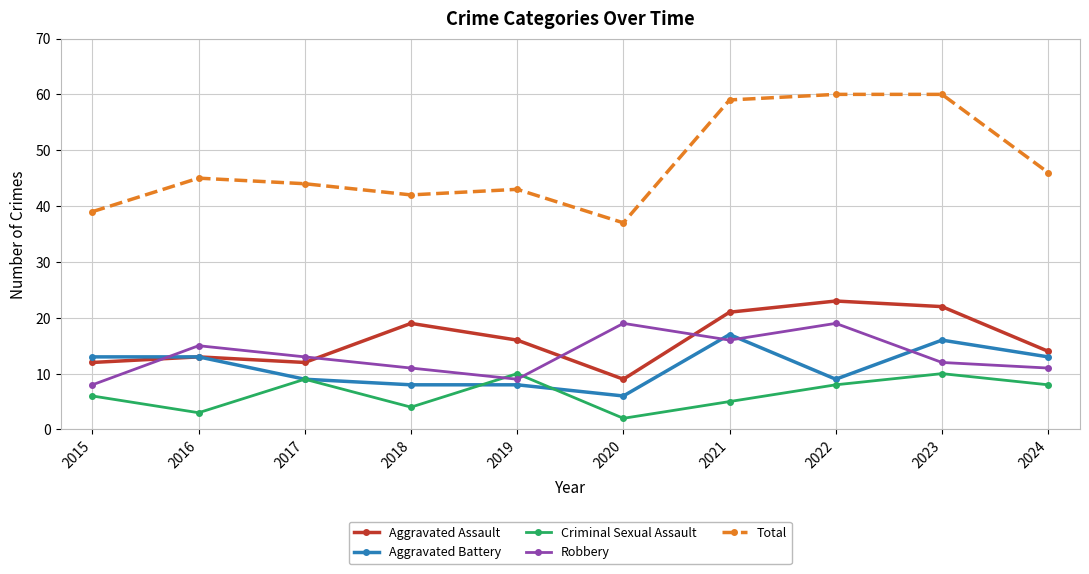

True or false: Total has a value of 60 at 2022.

True